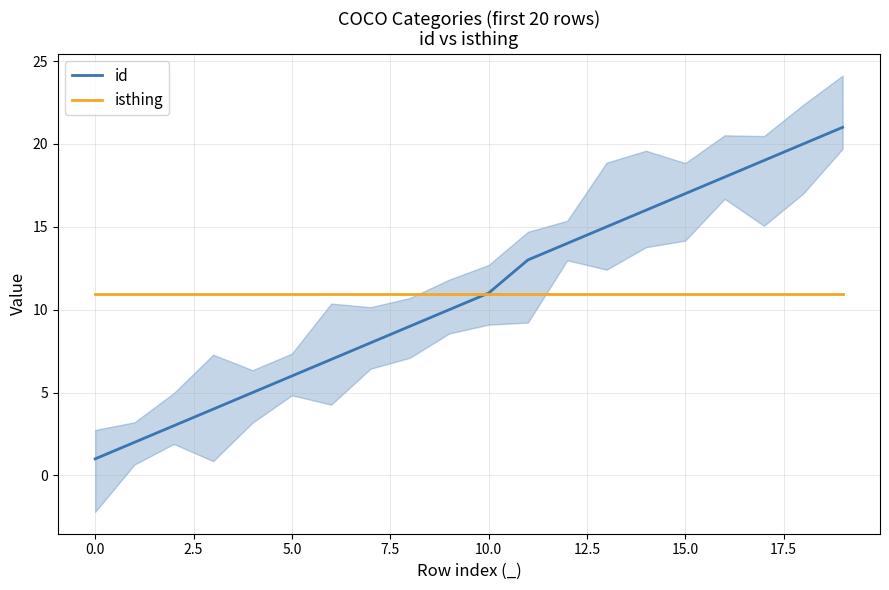

Which series has the widest spread of values?

id